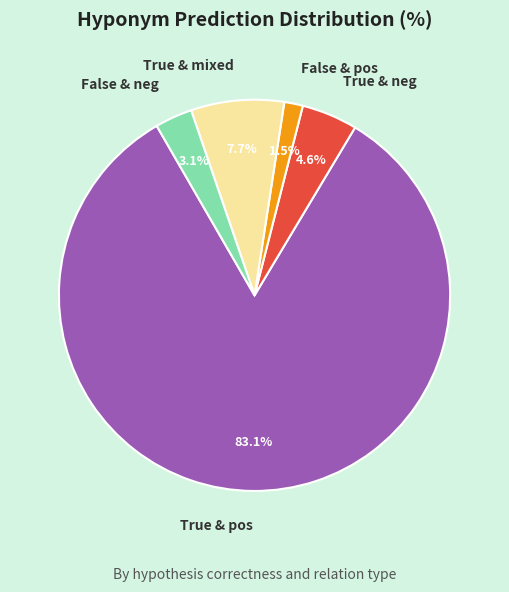

What is the largest slice in the pie chart?

True & pos